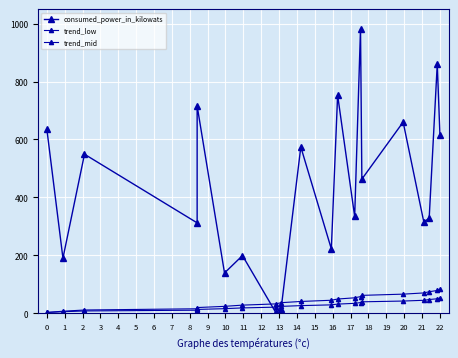

True or false: consumed_power_in_kilowats has more than 0 interior local peaks.

True